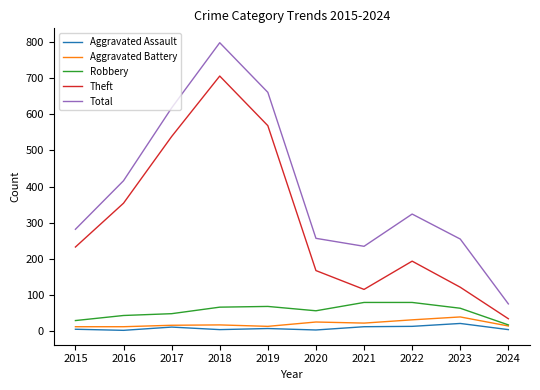

What is the difference between the second highest and second lowest values in the Total series?

425